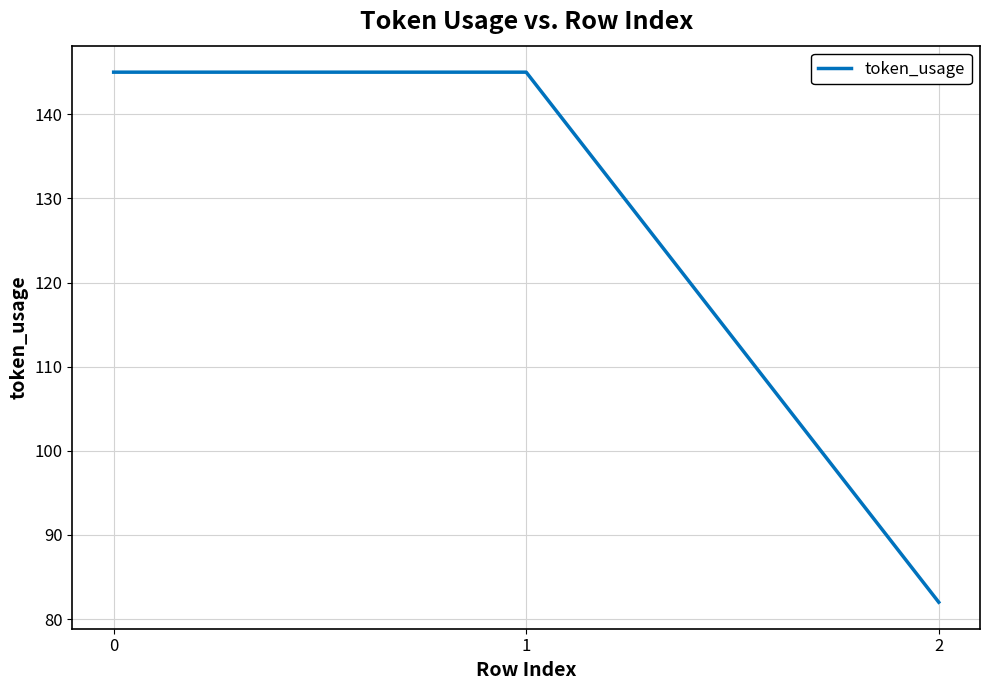

The value at 2 is 142. True or false?

False